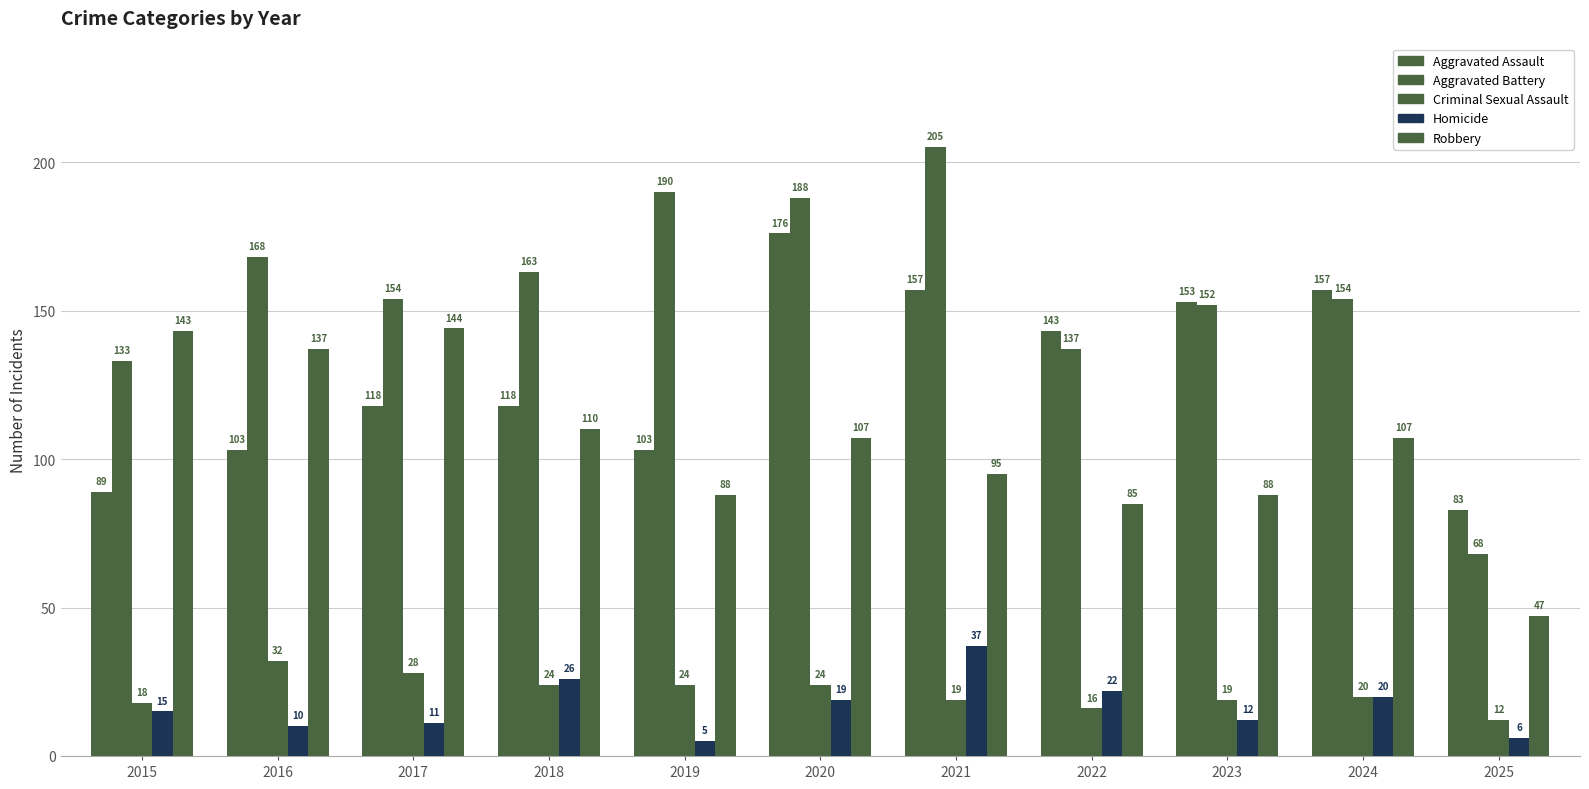

The value of Aggravated Assault at 2015 is 60. True or false?

False